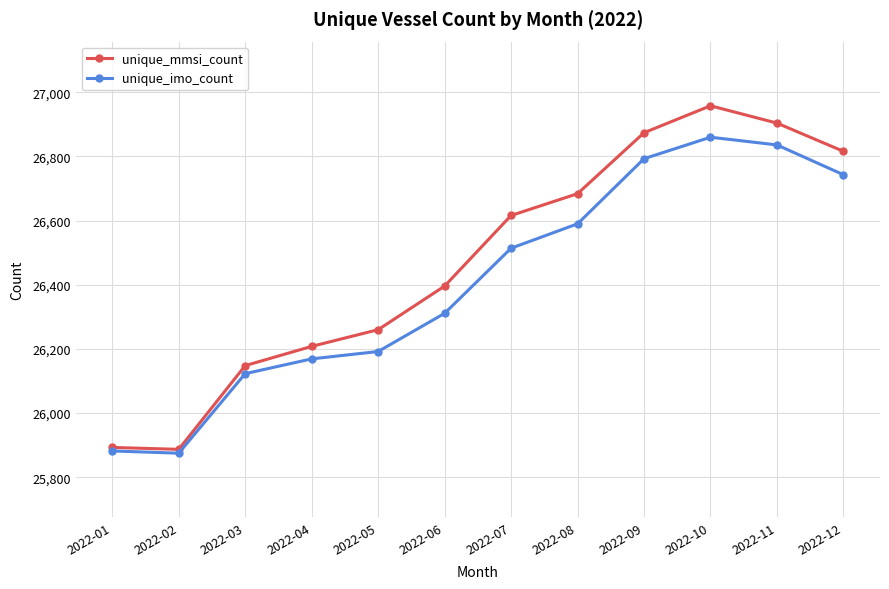

What is the approximate value of unique_imo_count at 2022-10, to the nearest 50?

26850